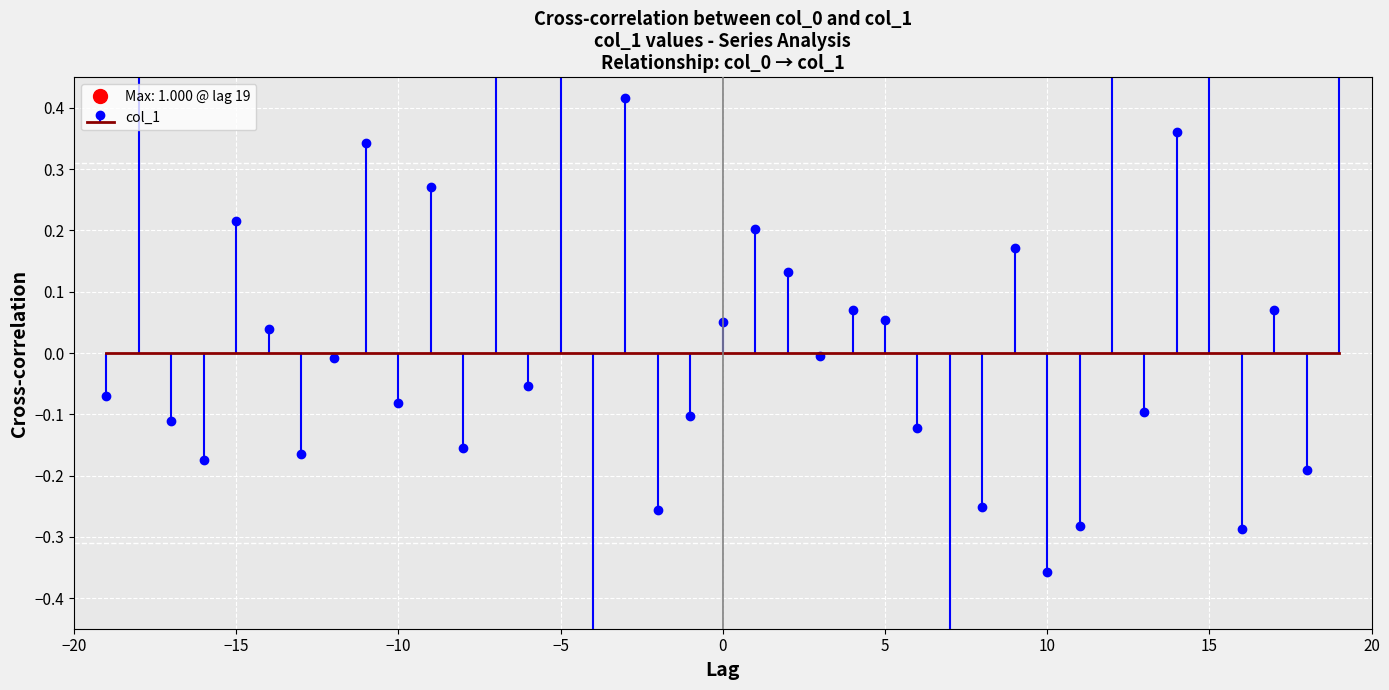

What is the value of the 31st point from the left?

-0.3